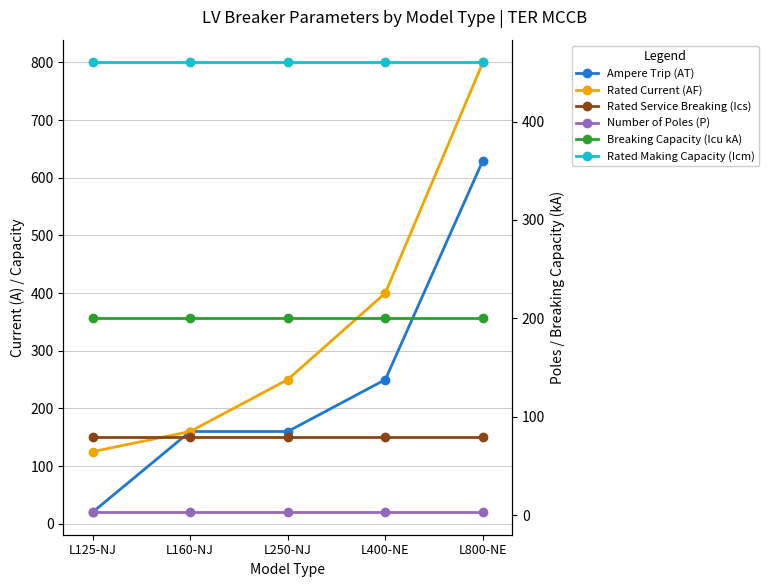

How many categories are shown in the chart?

5